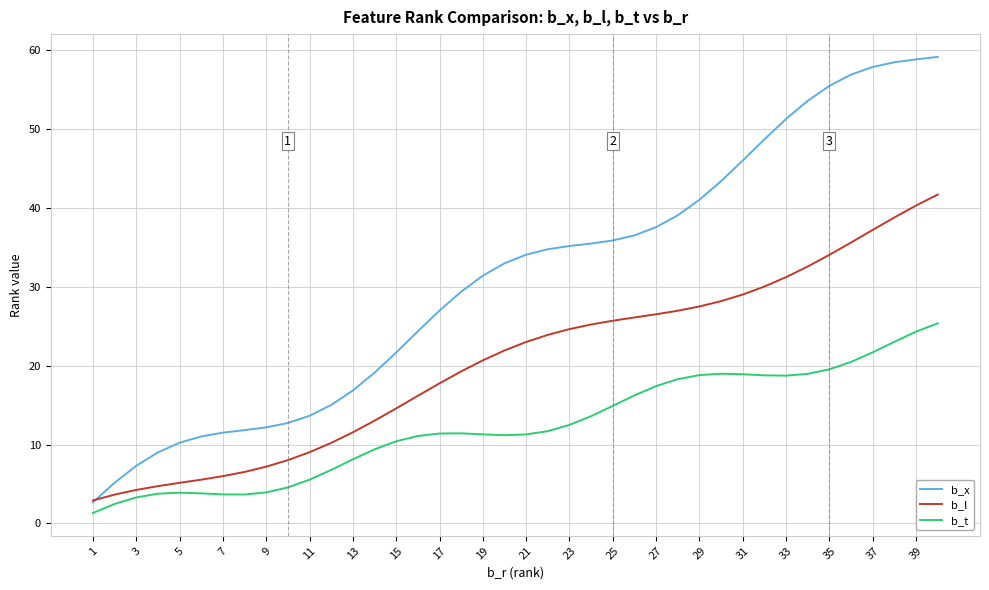

Rank the series by their maximum value, from lowest to highest.

b_t, b_l, b_x